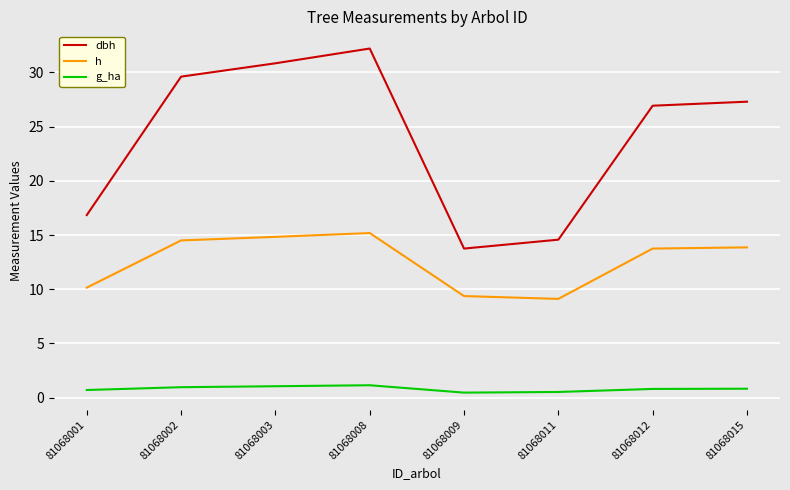

At which category is the sum across all series the highest?

81068008